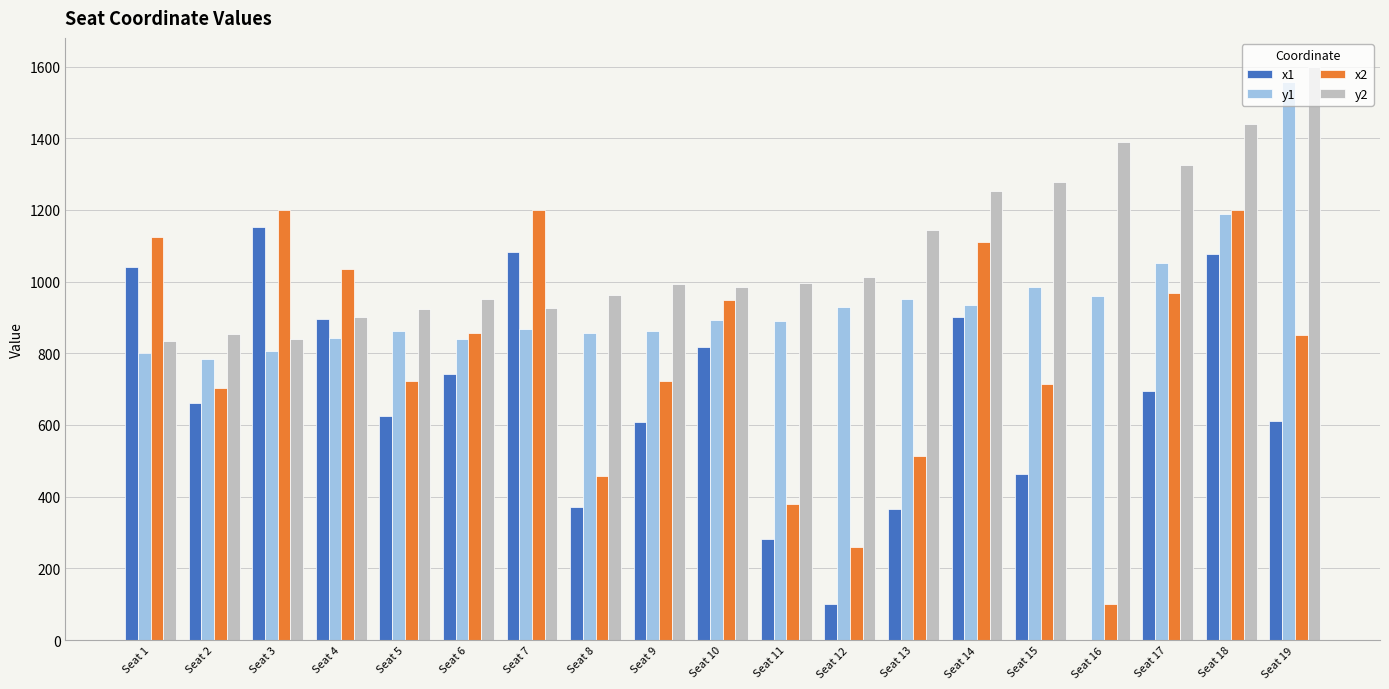

What is the sum of the y2 values at Seat 10 and Seat 1?

1819.7